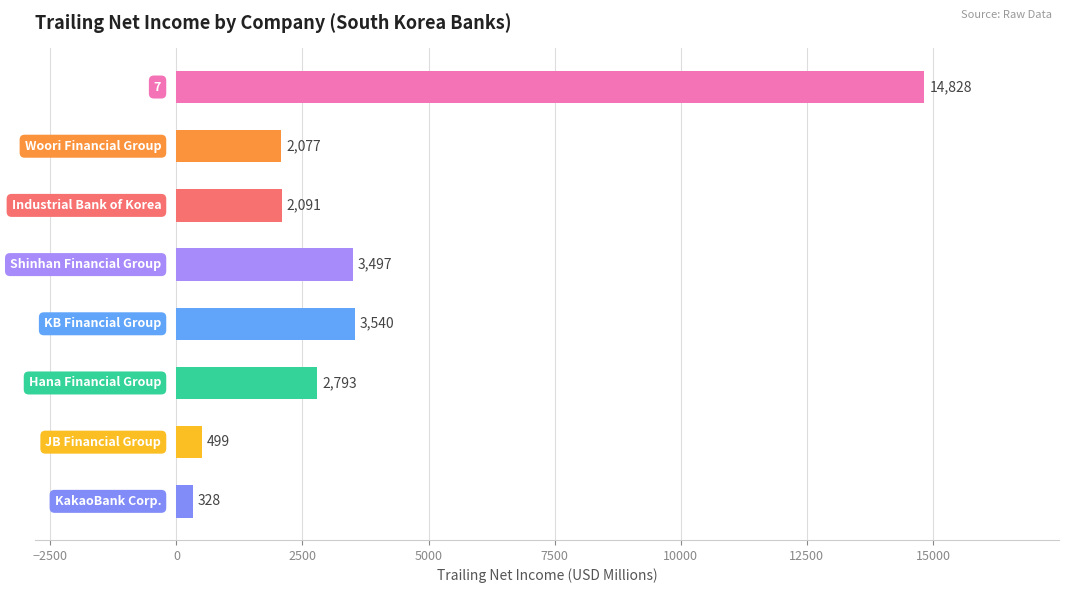

What is the value of the 1st bar from the top?

14828.6